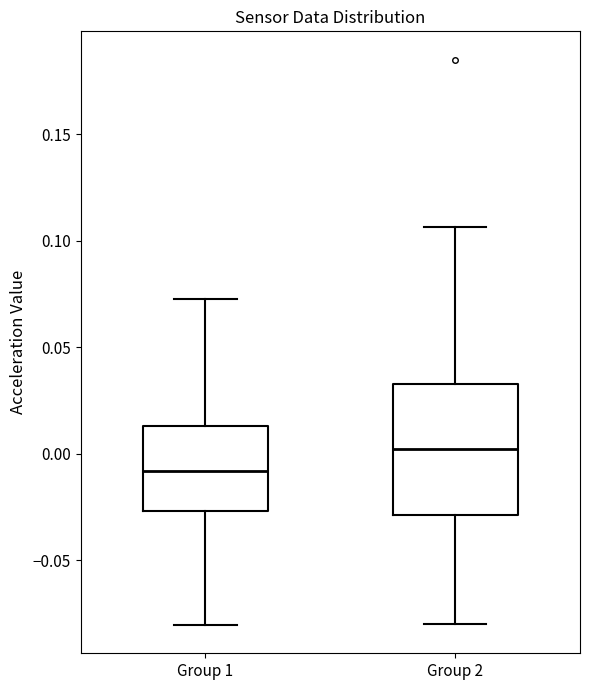

Where does the upper whisker of the box for Group 1 end on the y-axis? The values are not printed on the chart, so give them approximately, as read against the axis.

0.075